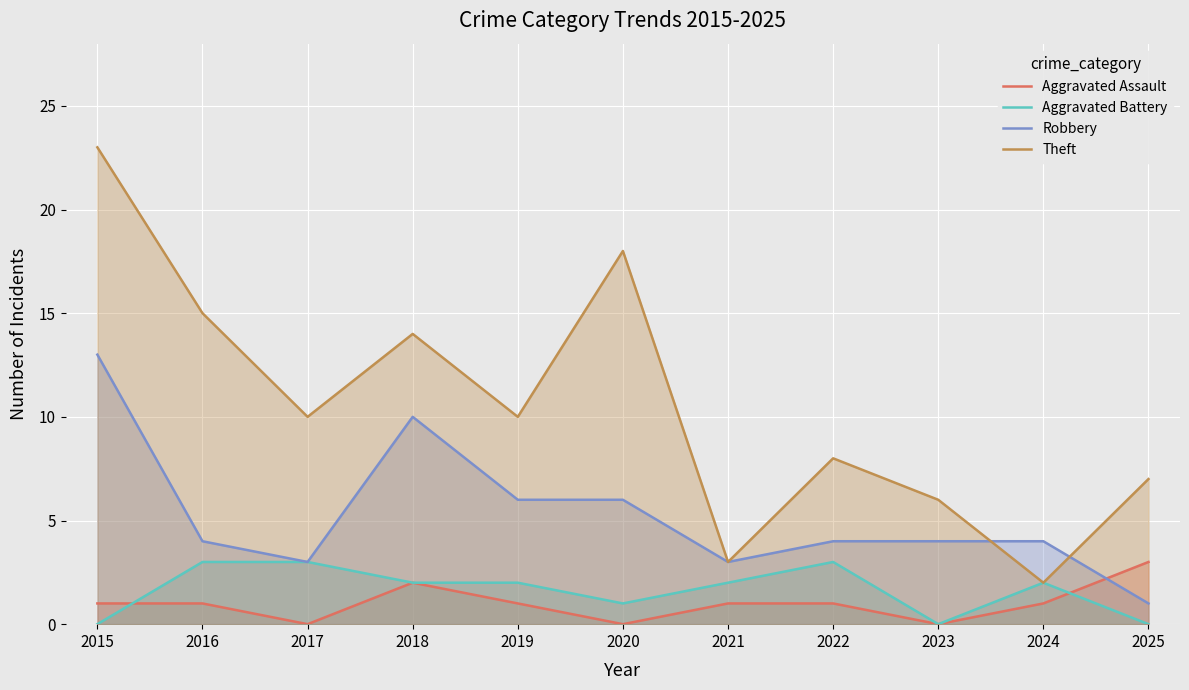

What is the value of the Aggravated Assault point at the 8th from the left?

1